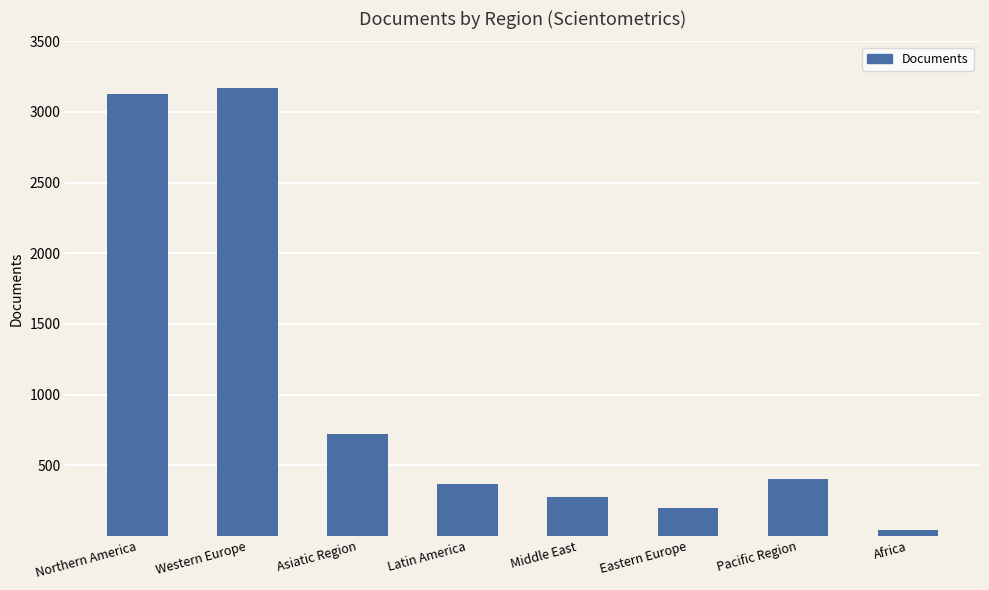

Reading left to right, list all the values displayed in this chart.

3129	3169	719	368	272	194	399	40